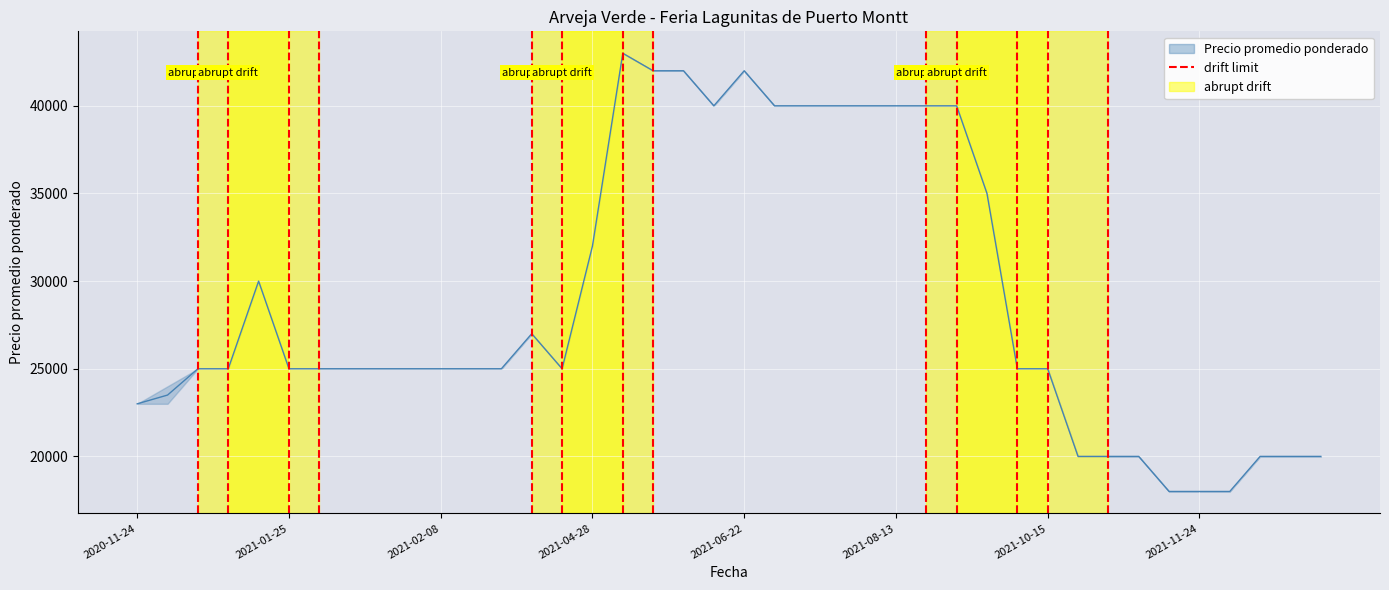

Which label corresponds to the smallest value in the chart?

2021-11-23